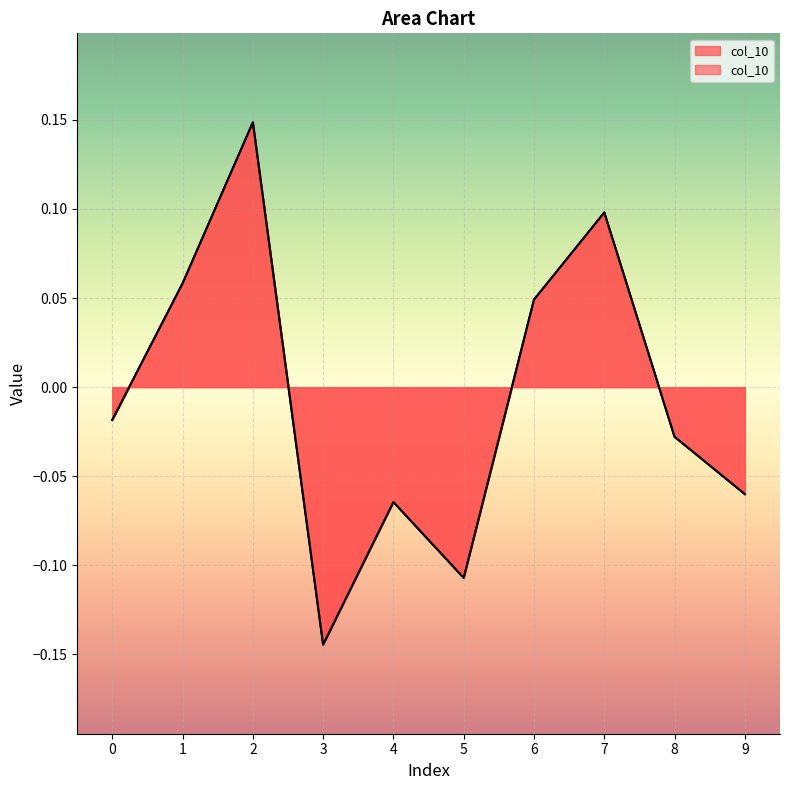

What is the minimum value shown in the chart?

-0.1